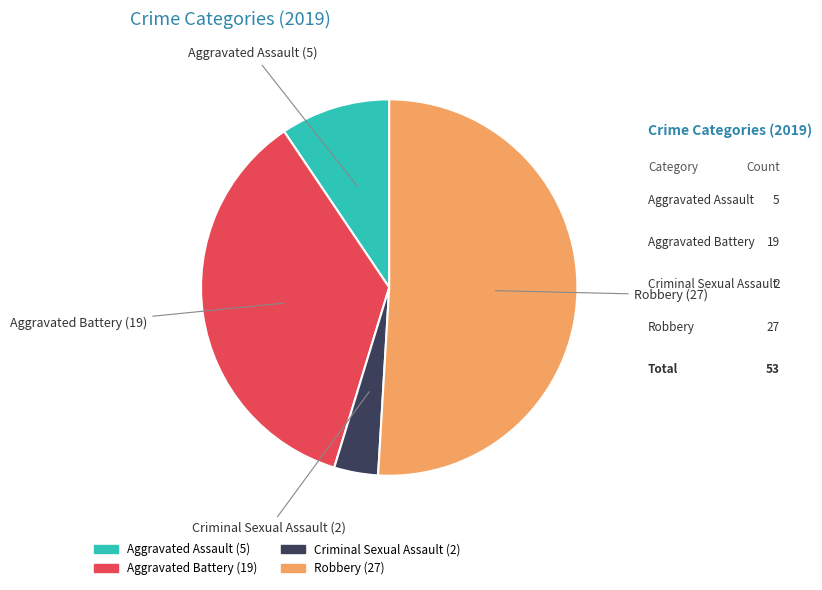

Does any single category account for the majority?

Yes